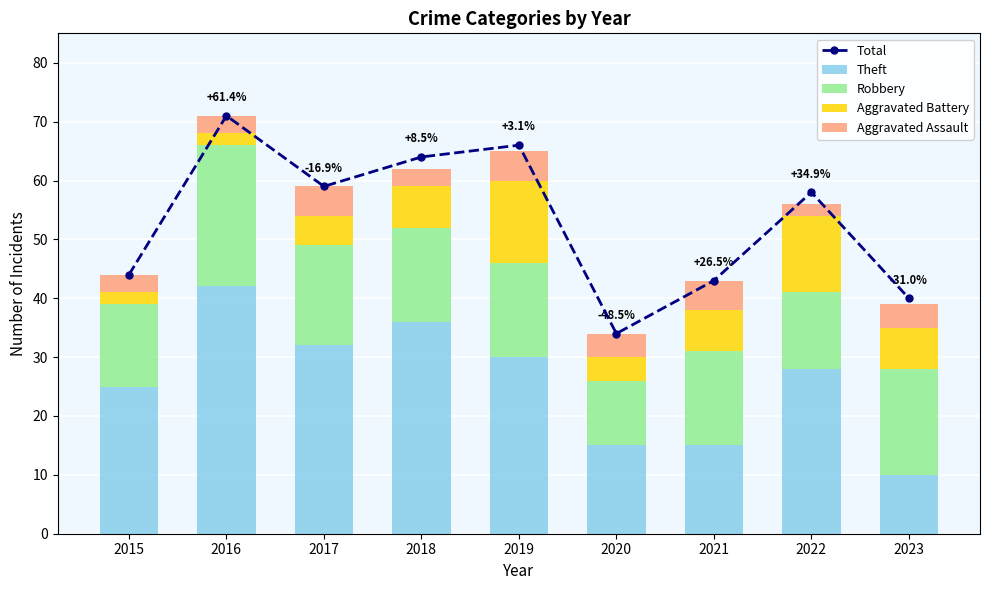

Is it true that Aggravated Assault equals 5 at 2018?

False